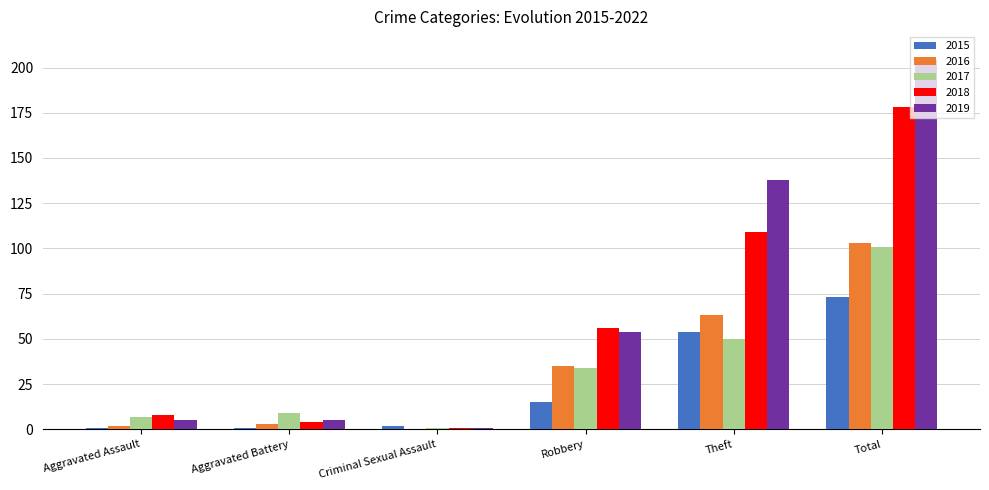

Reading left to right, list all the values displayed in this chart.

2015: 1	1	2	15	54	73
2016: 2	3	0	35	63	103
2017: 7	9	1	34	50	101
2018: 8	4	1	56	109	178
2019: 5	5	1	54	138	204